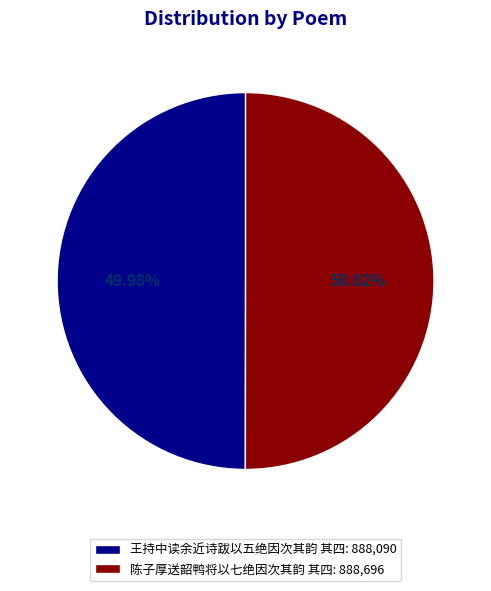

Approximately how many times larger is the value at 王持中读余近诗跋以五绝因次其韵 其四: 888,090 compared to 陈子厚送韶鸭将以七绝因次其韵 其四: 888,696?

1.0